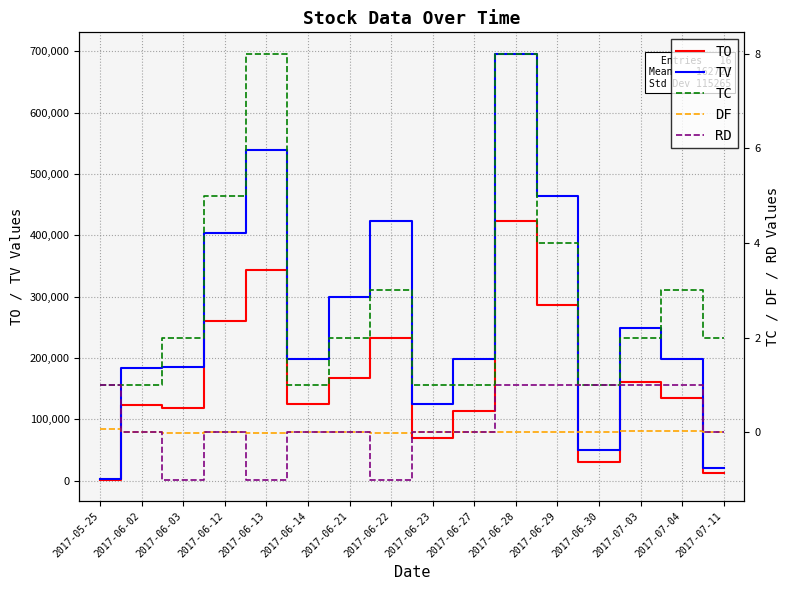

What is the label of the 9th point from the right?

2017-06-22